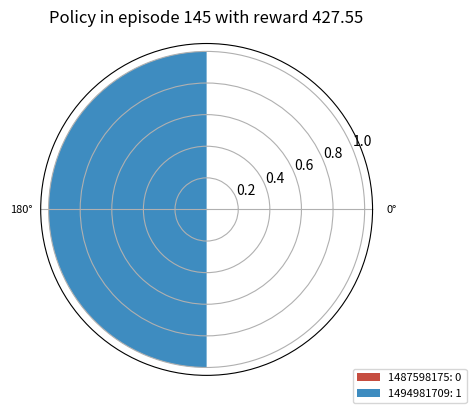

What is the change in value from 0° to 180°?

+1